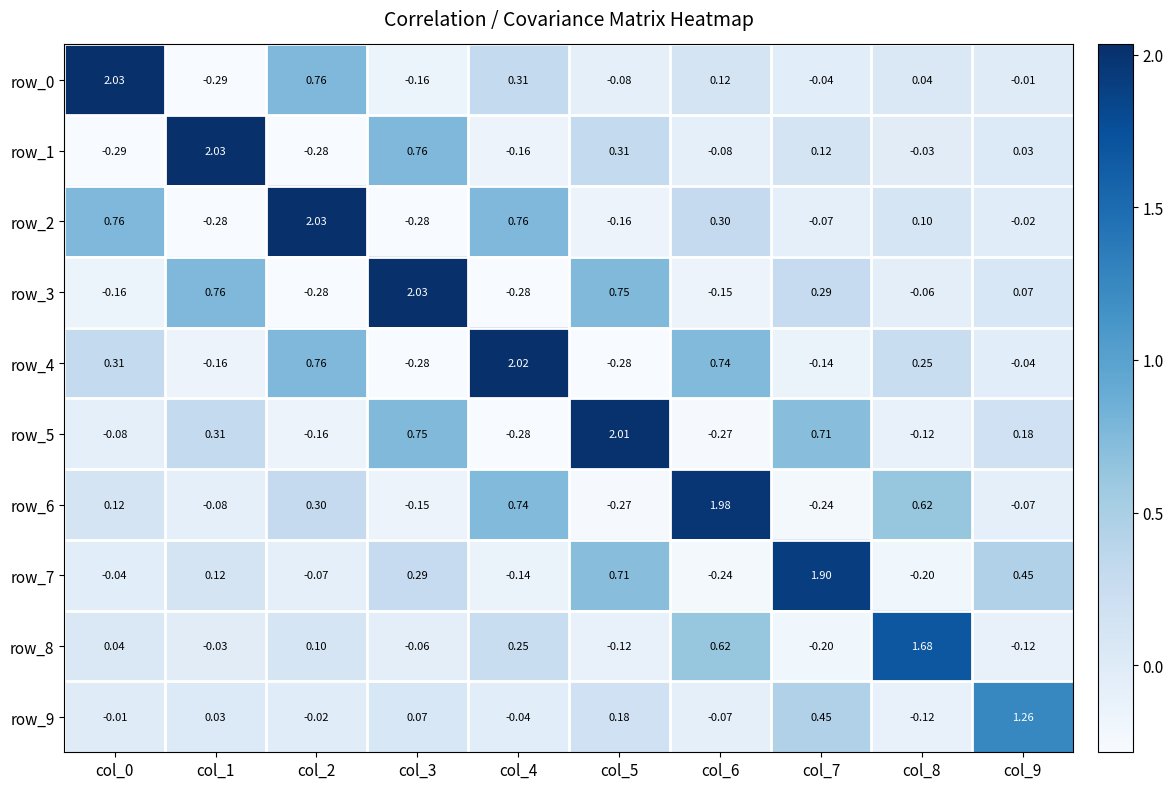

Is the value of row_9 at col_0 greater than the value of row_8 at col_2?

No